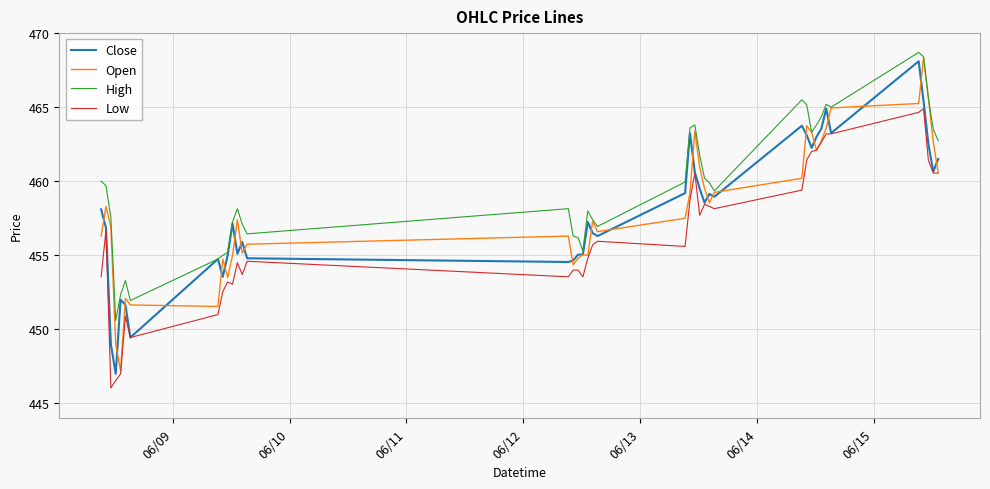

Which series has the largest range (max minus min)?

Open